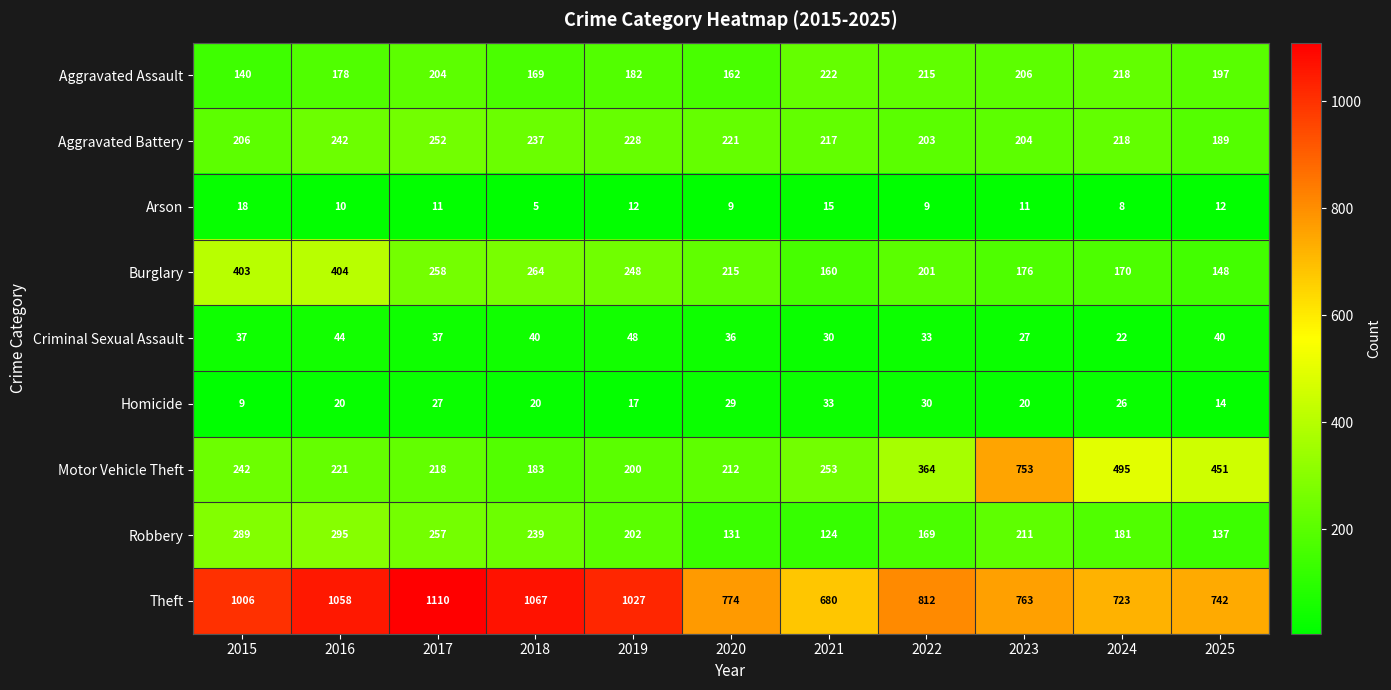

What is the difference between the maximum and minimum values in the Aggravated Assault series?

82